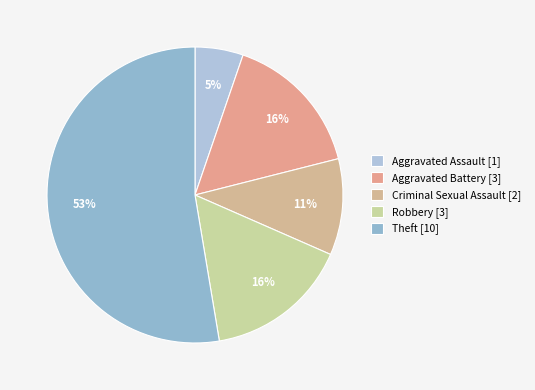

Is there a majority slice in this chart?

Yes